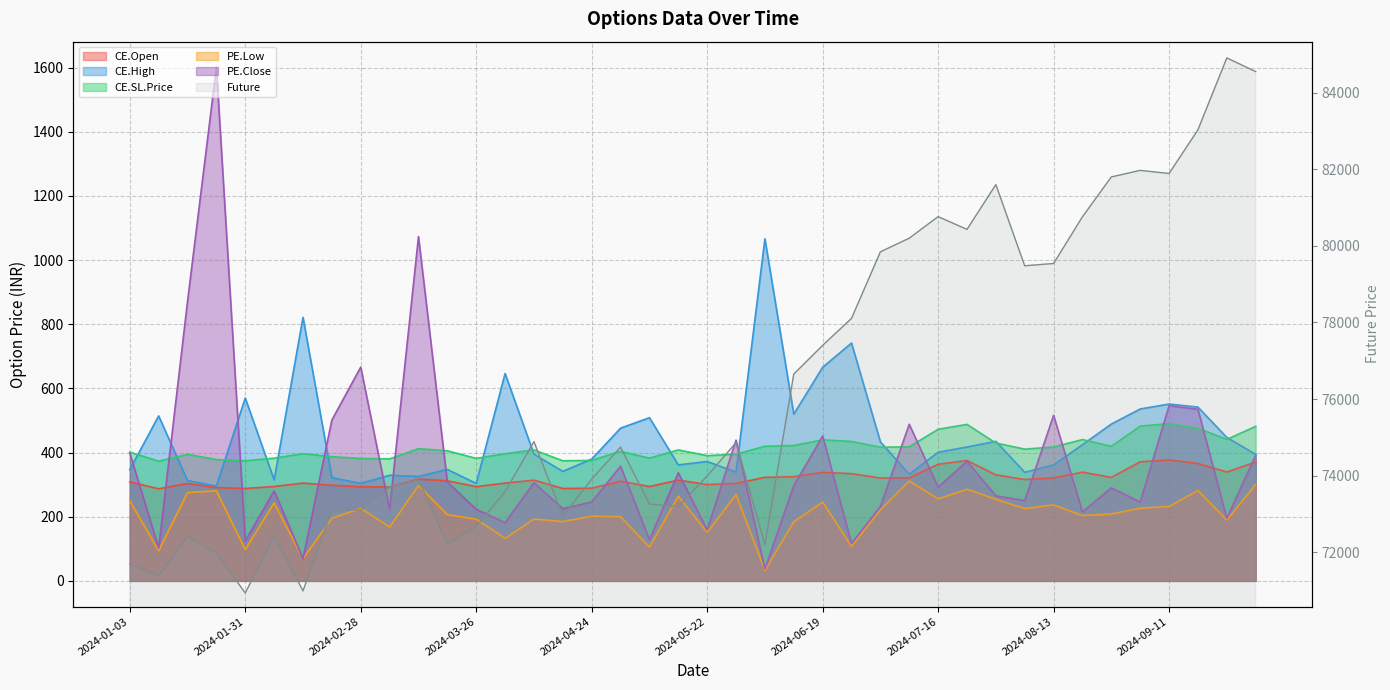

True or false: CE.SL.Price and CE.Open cross at least once.

False